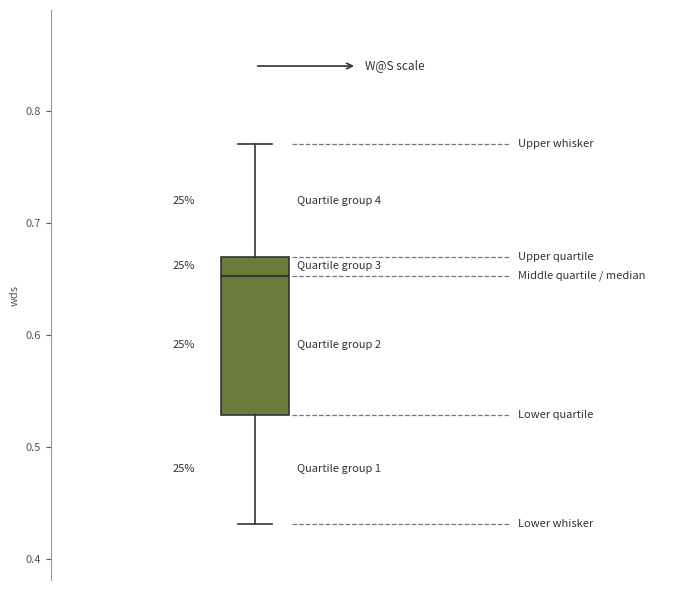

Where does the upper whisker of the box end on the y-axis? The values are not printed on the chart, so give them approximately, as read against the axis.

0.77